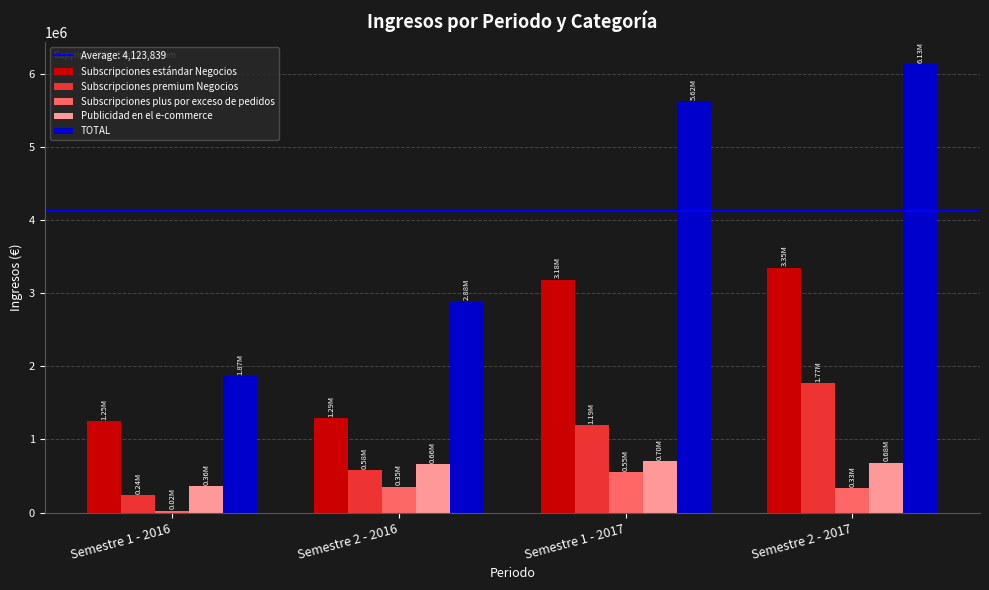

At which category is the sum across all series the highest?

Semestre 2 - 2017